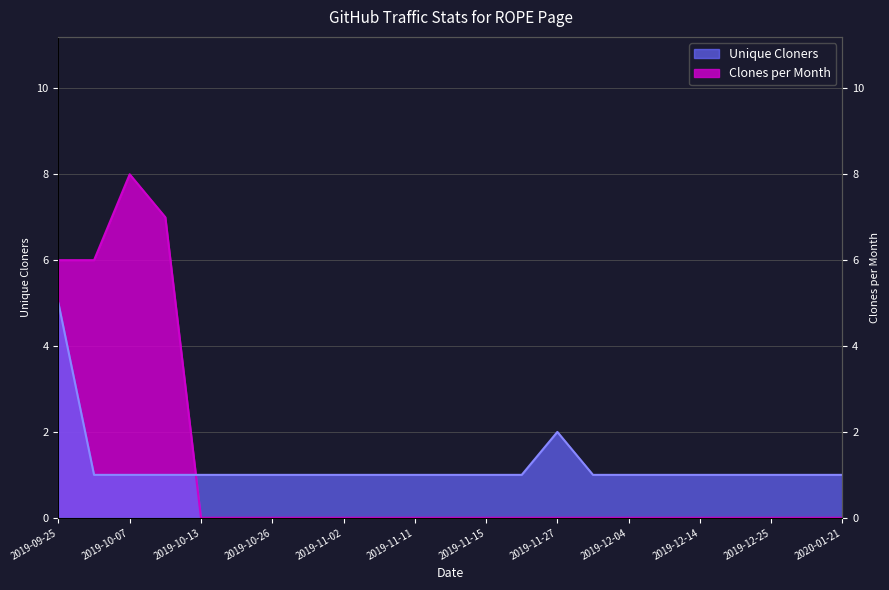

How many lines are shown in the chart?

2